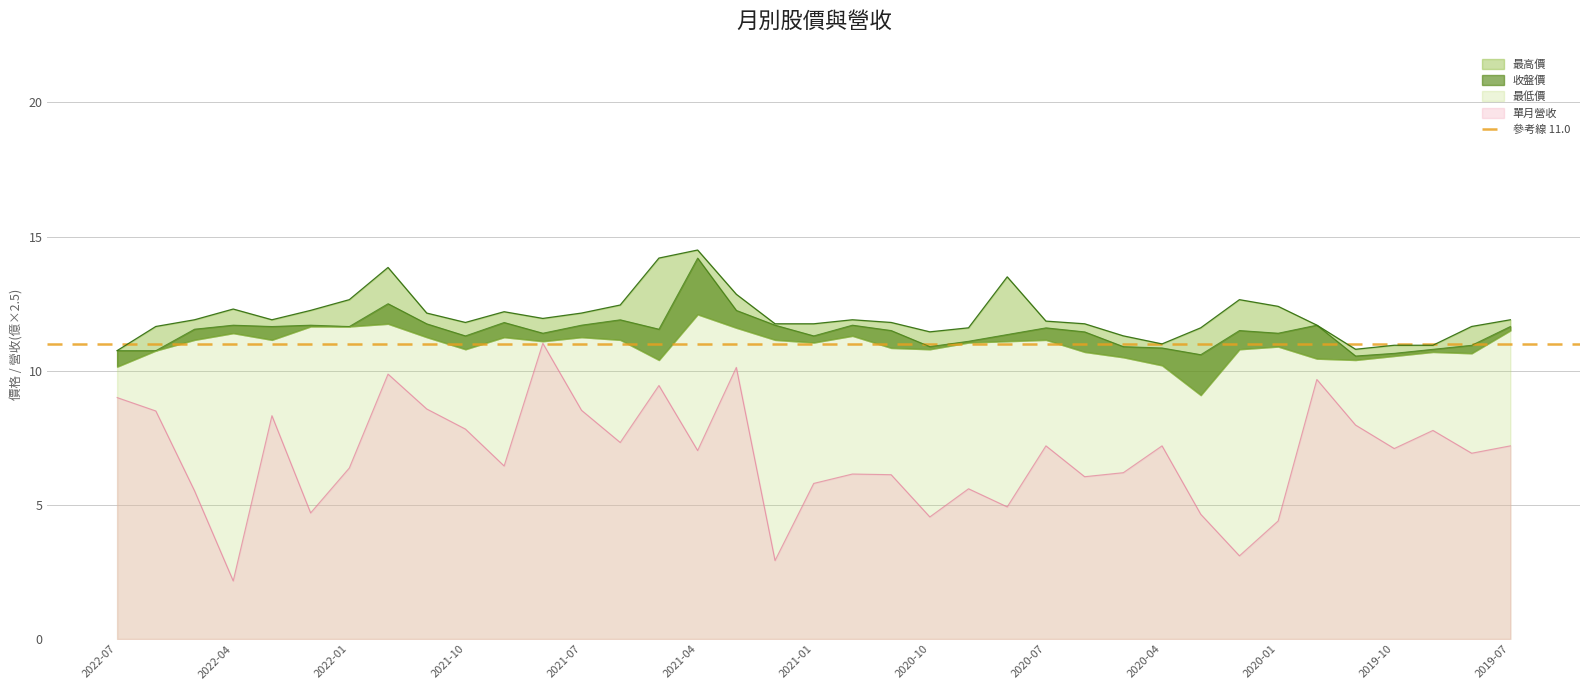

The 單月營收 series shows 7.8 at 2021-10. True or false?

True